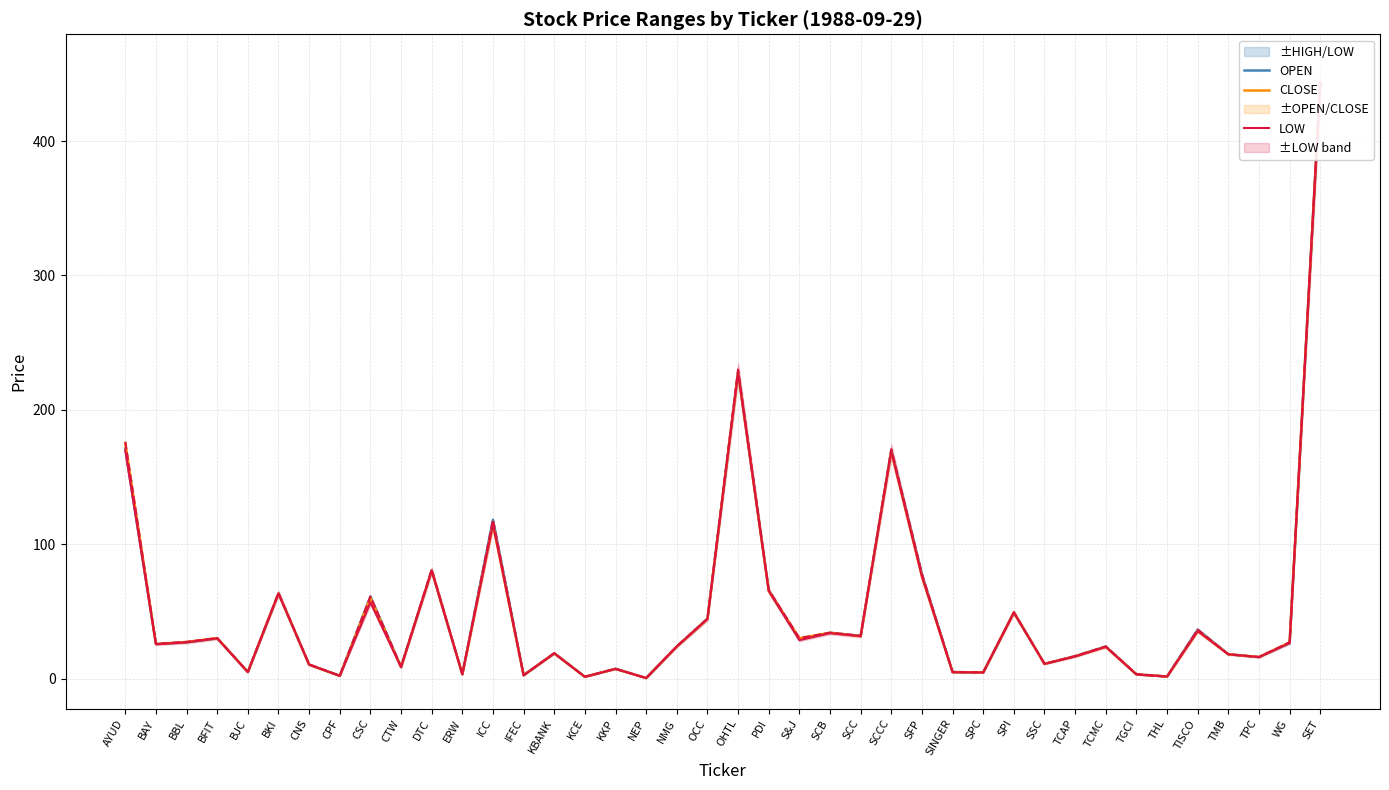

At which label does LOW reach its peak?

SET